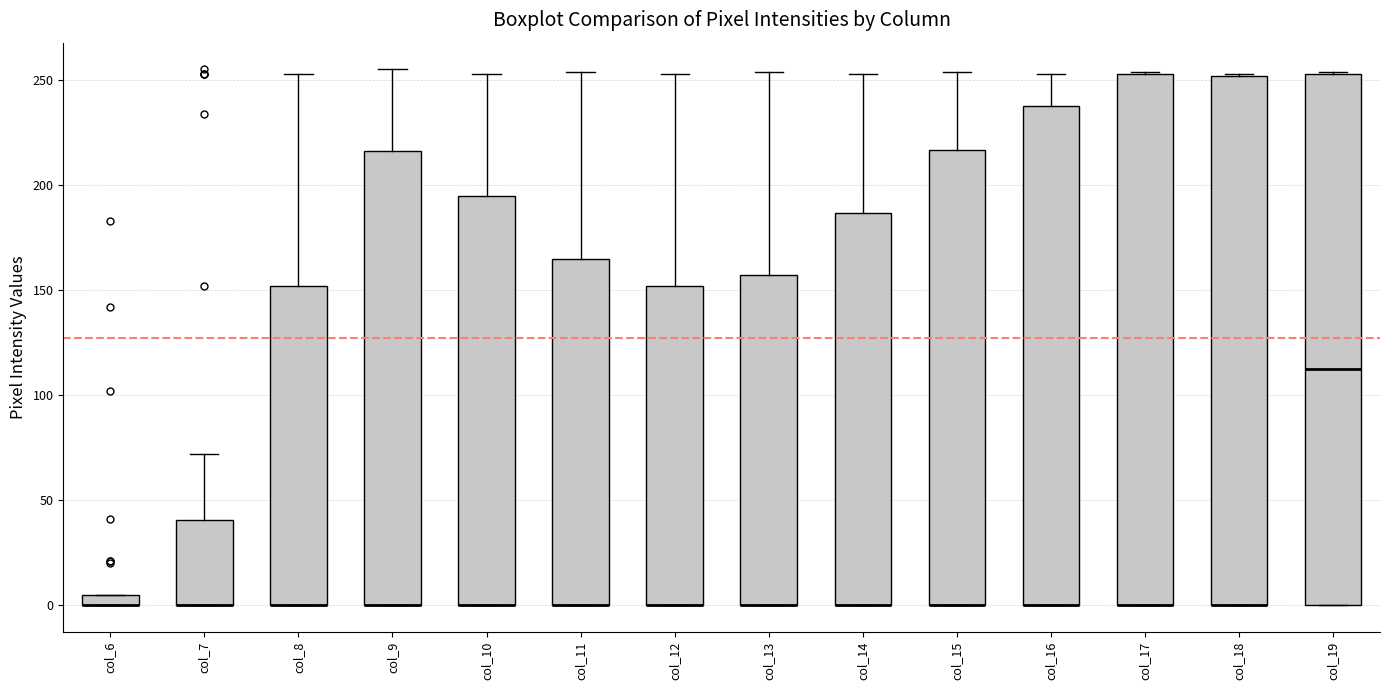

Where is the lower edge of the box for col_8 on the y-axis? The values are not printed on the chart, so give them approximately, as read against the axis.

0